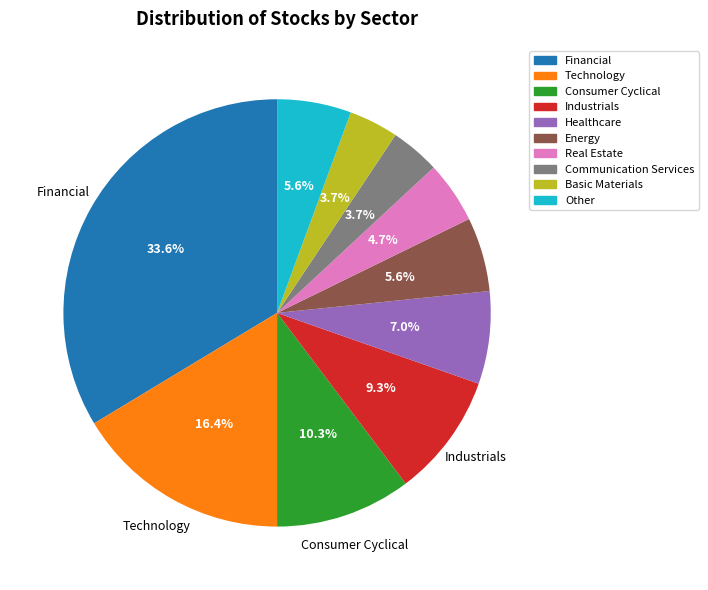

Does any single category account for the majority?

No